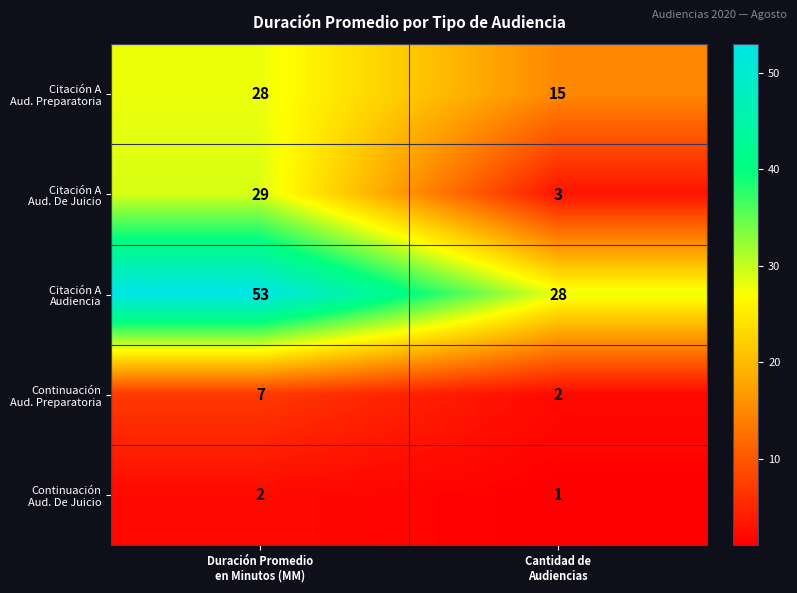

Which label corresponds to the largest value in the chart?

Duración Promedio
en Minutos (MM)